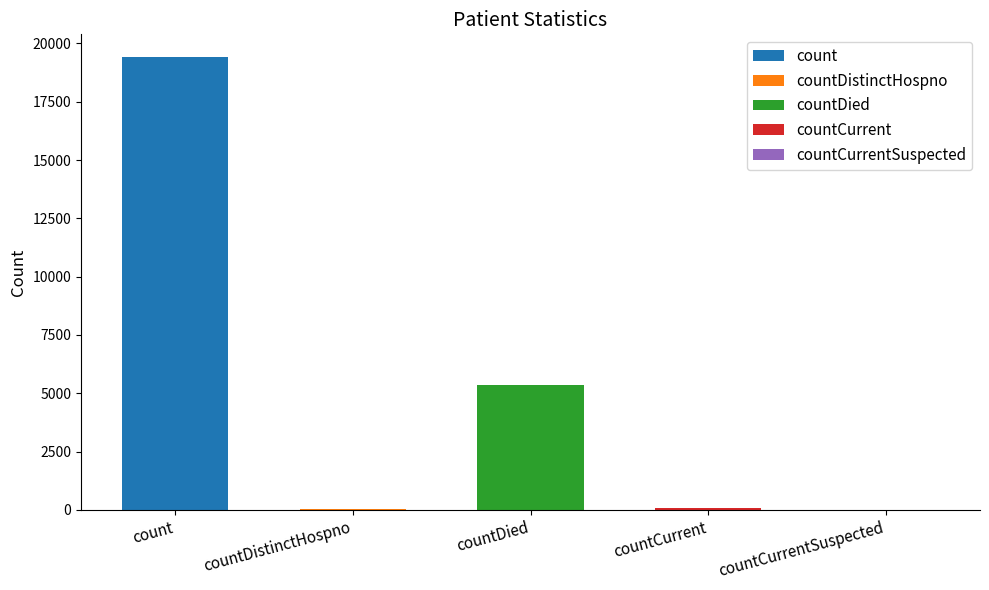

True or false: the data shows 38 at countDistinctHospno.

True